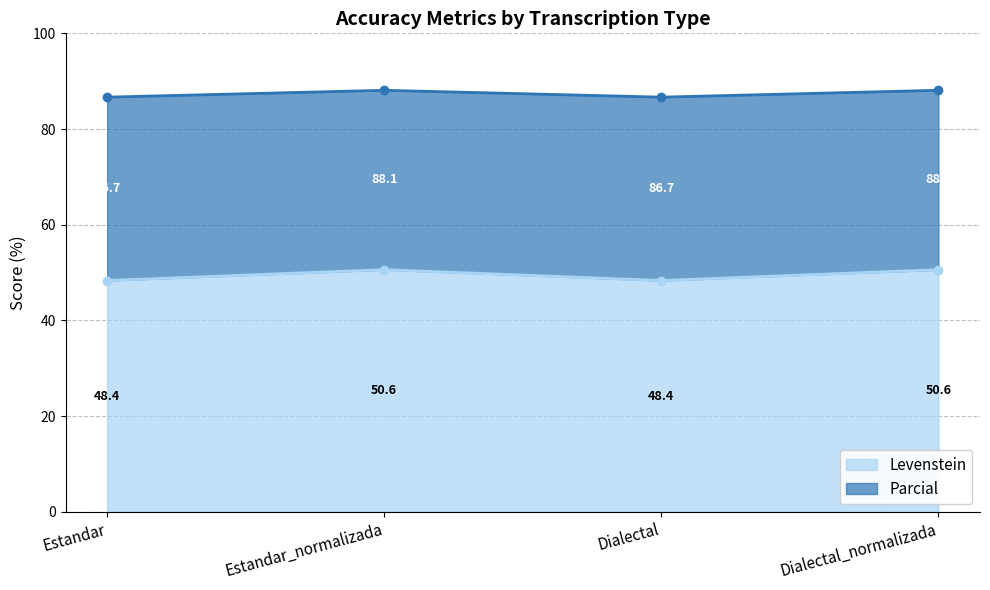

At how many categories does at least one series exceed 57?

4